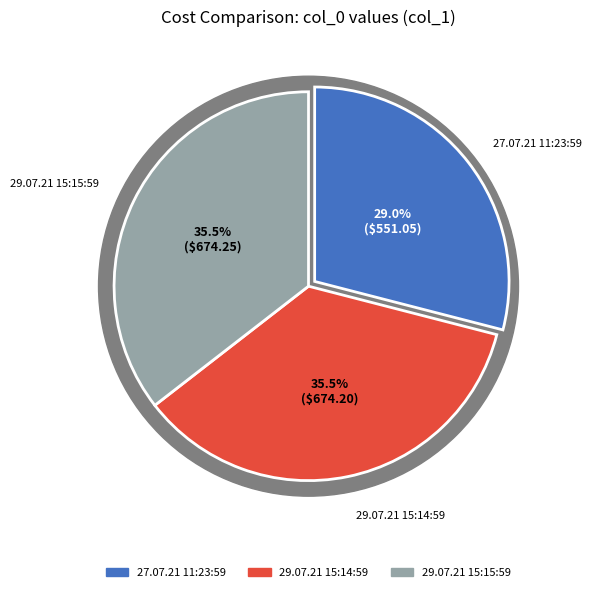

Which category has the smallest portion of the pie?

27.07.21 11:23:59